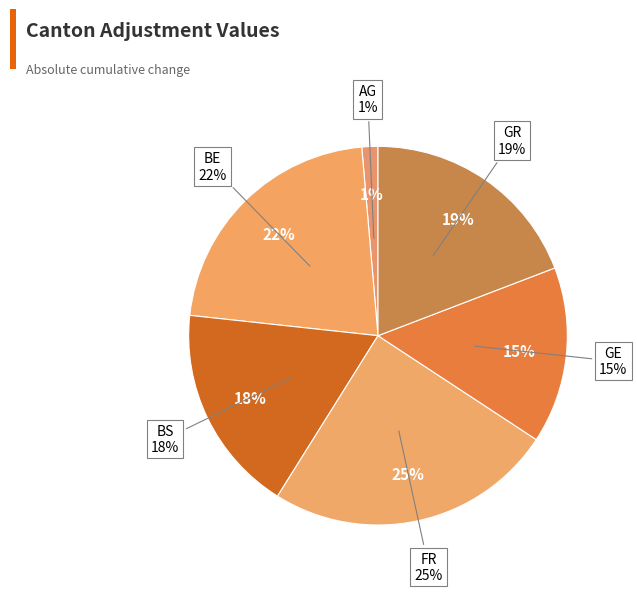

Is there any slice that represents more than half of the pie?

No